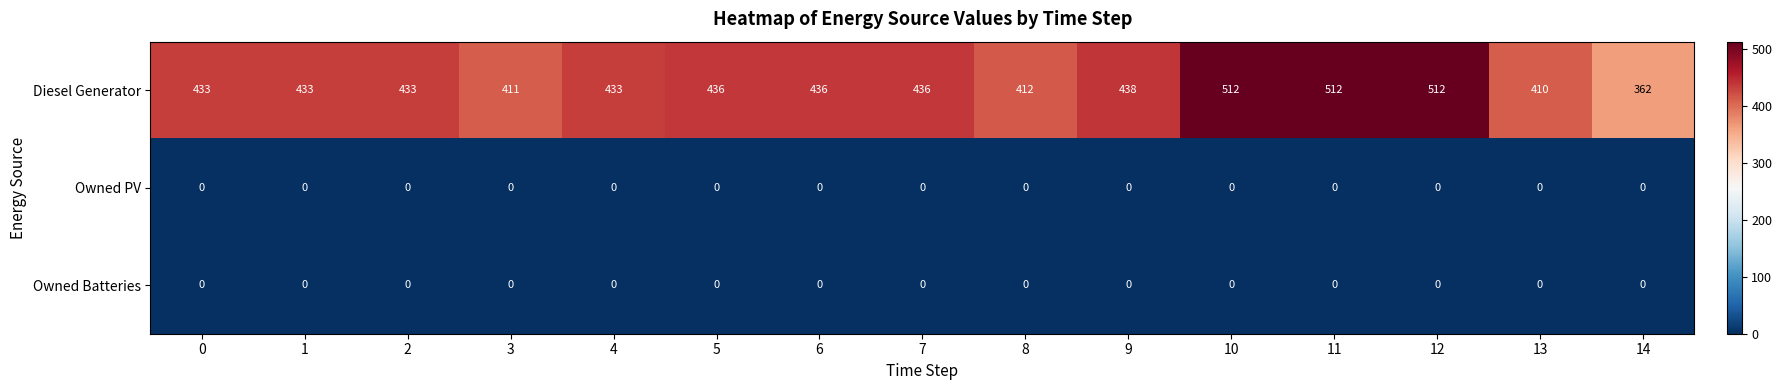

What is the difference between the maximum and minimum values in the Diesel Generator series?

150